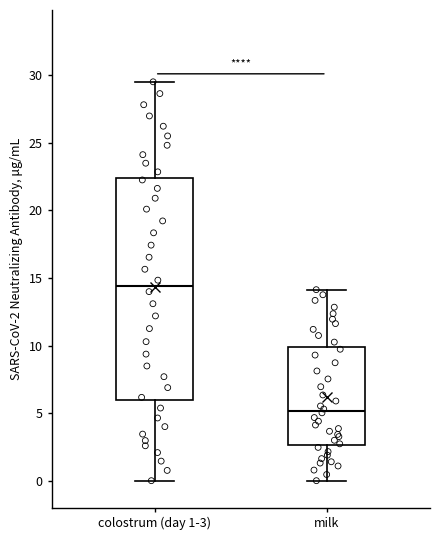

Reading left to right, transcribe this box plot: for each box, give where its median line is, the range the box spans, and where its two whiskers end, as read against the y-axis. The values are not printed on the chart, so give them approximately, as read against the axis.

colostrum (day 1-3): median 14.5, box 6.0 to 22.5, whiskers 0.0 to 29.5
milk: median 5.0, box 2.5 to 10.0, whiskers 0.0 to 14.0